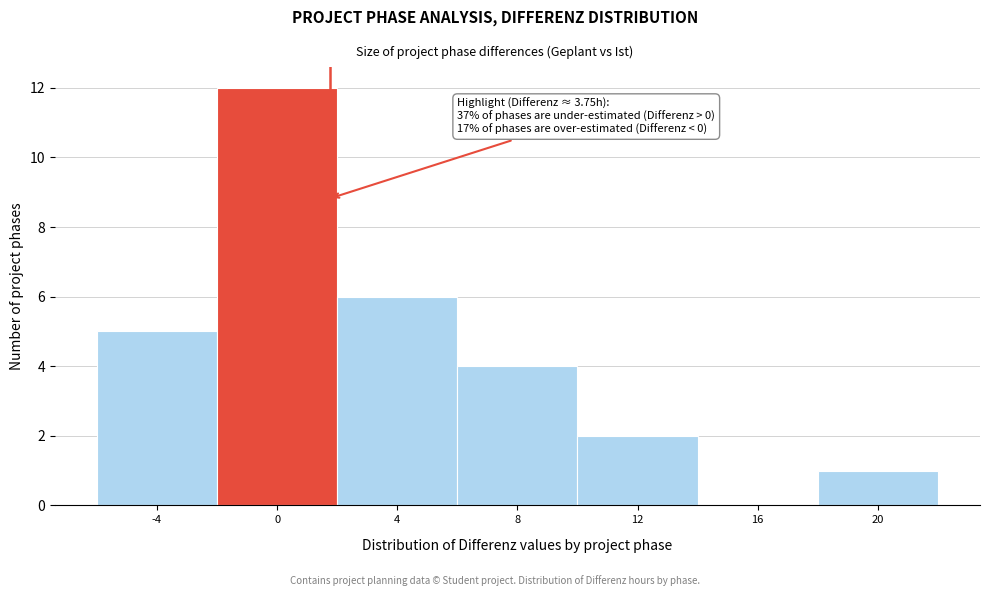

Reading left to right, transcribe all the data shown in this chart.

-4=5	0=12	4=6	8=4	12=2	16=0	20=1